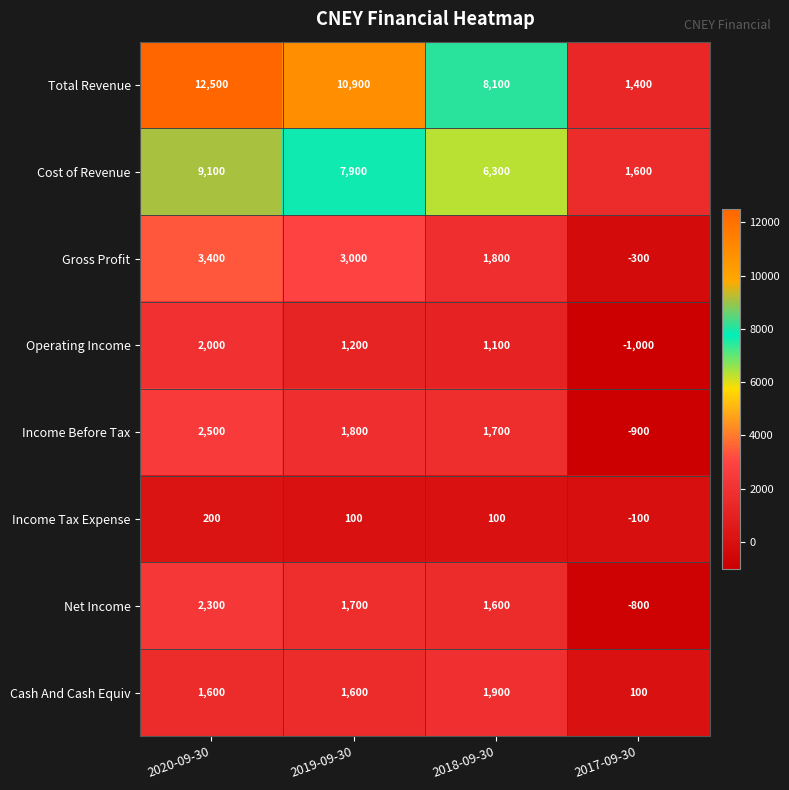

What is the difference between the maximum and minimum values in the Cash And Cash Equiv series?

1800